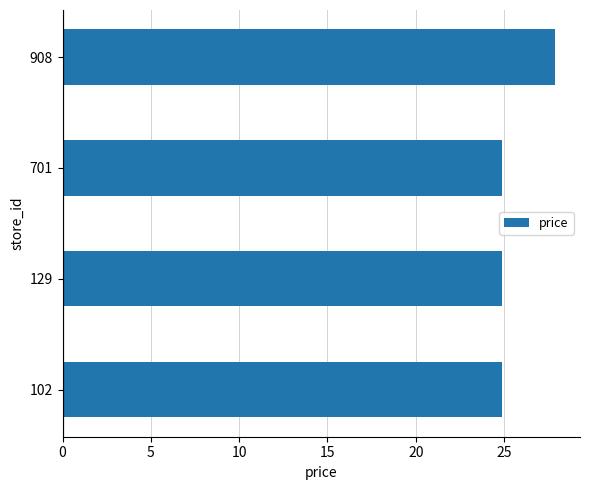

What is the maximum value shown in the chart?

27.9